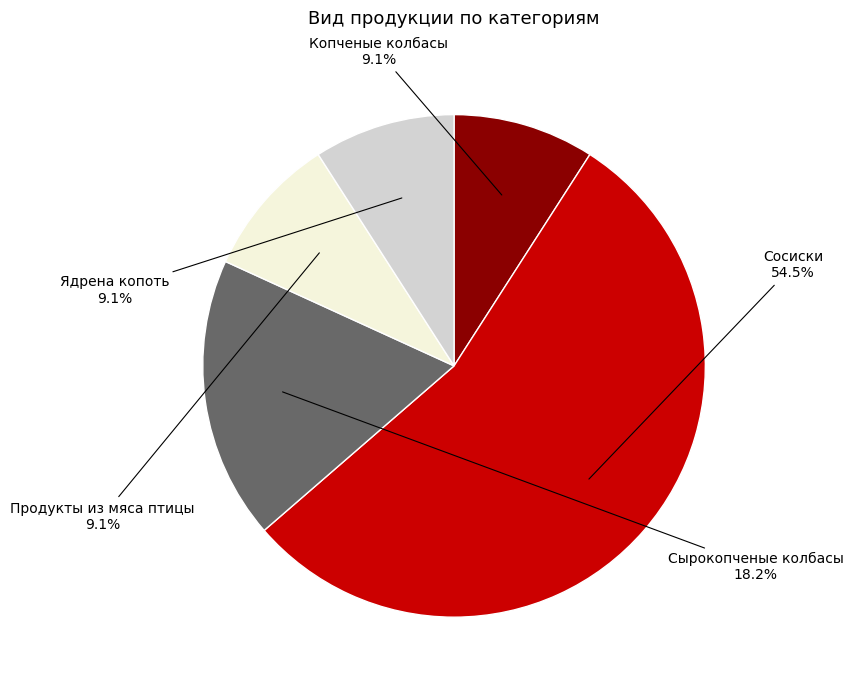

Which category has the biggest portion of the pie?

Сосиски